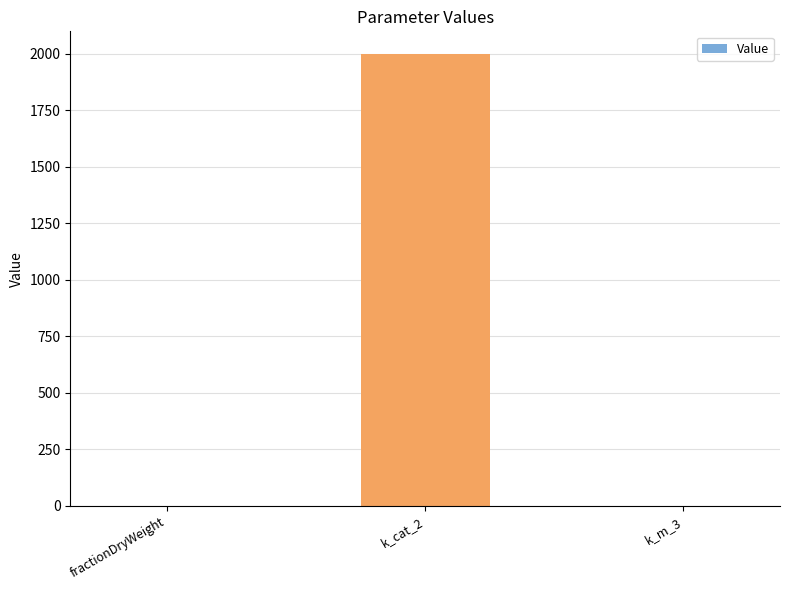

The value at k_m_3 is 0.0. True or false?

True